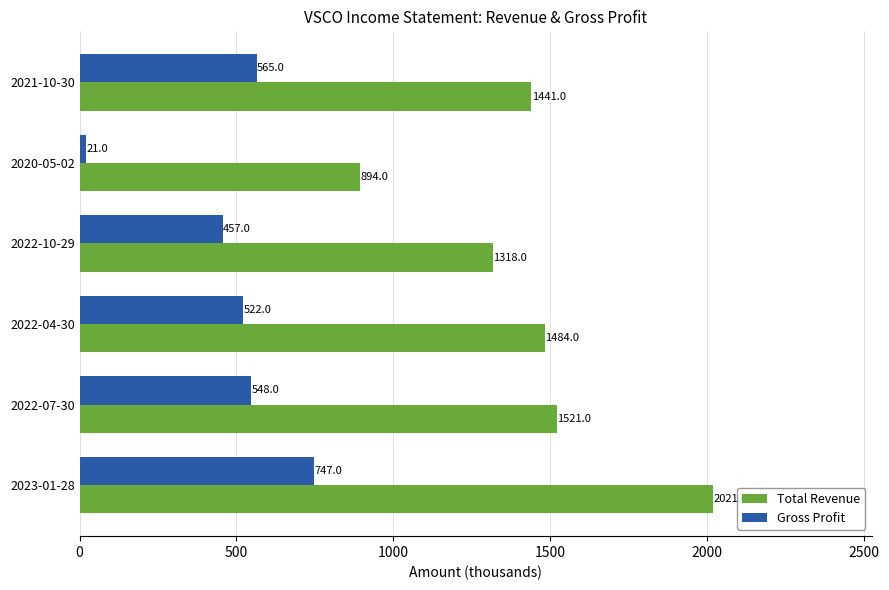

What are all the series names shown in the legend?

Total Revenue, Gross Profit